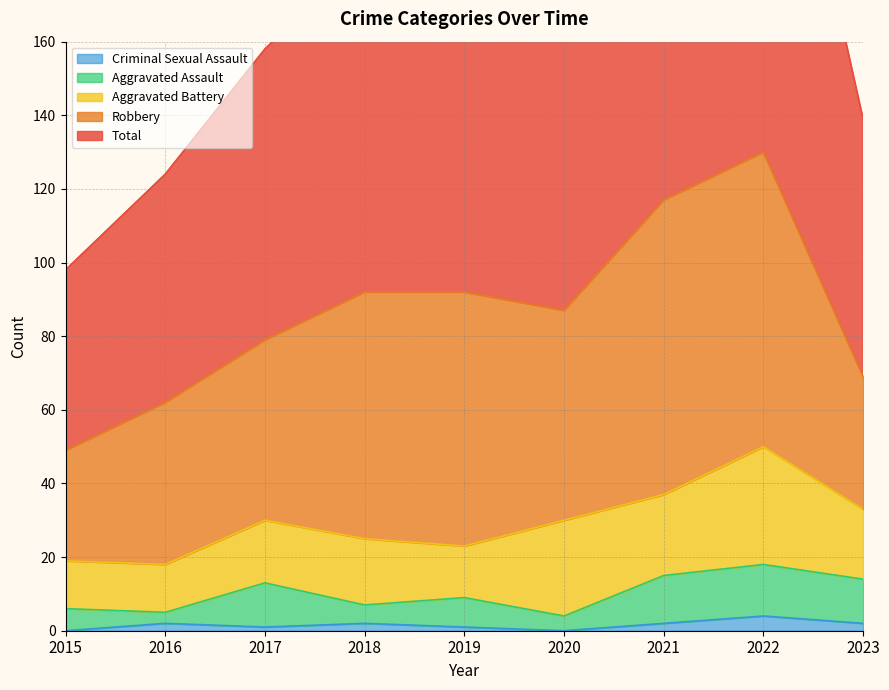

Where is the first local maximum for Robbery?

2019